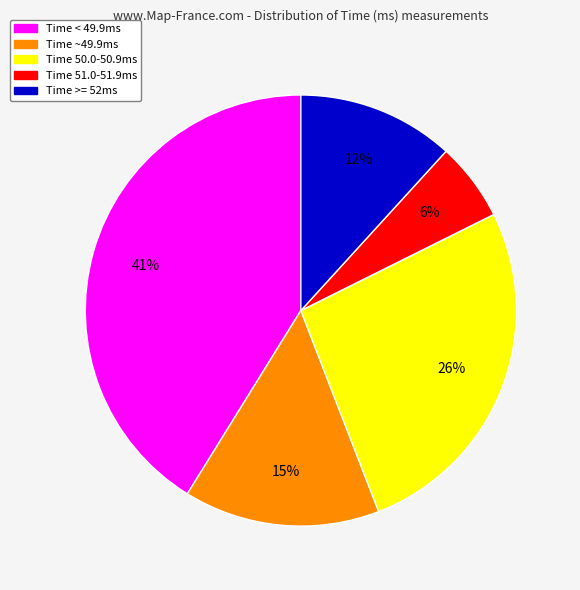

Do Time >= 52ms and Time 51.0-51.9ms together represent more than half of the pie?

No